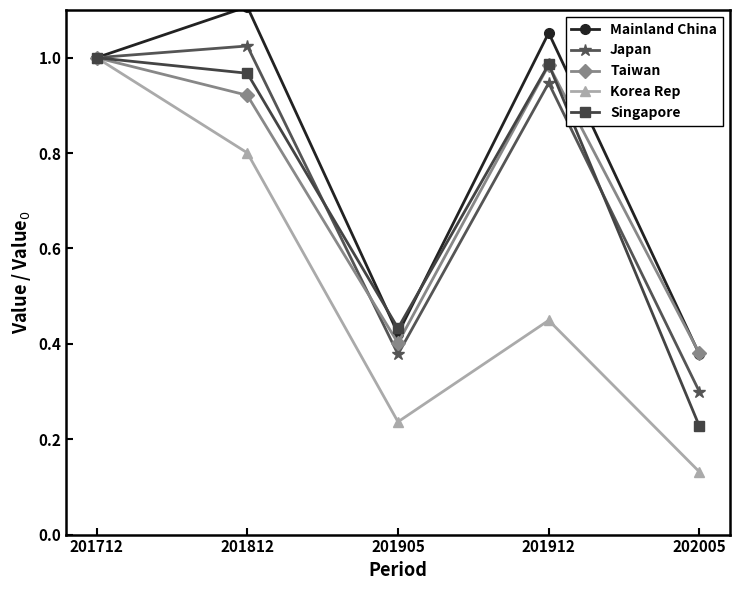

Count the number of categories in the chart.

5